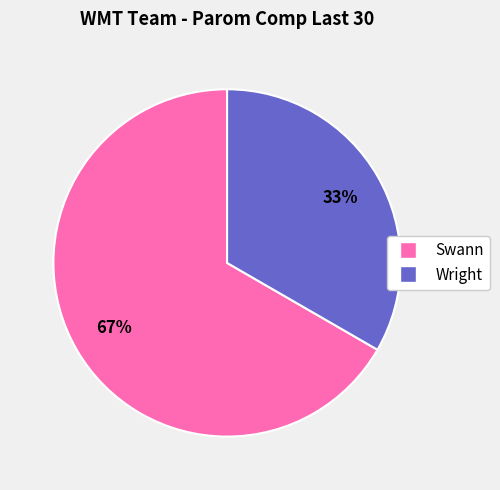

To the nearest percent, what is the average slice percentage?

50%